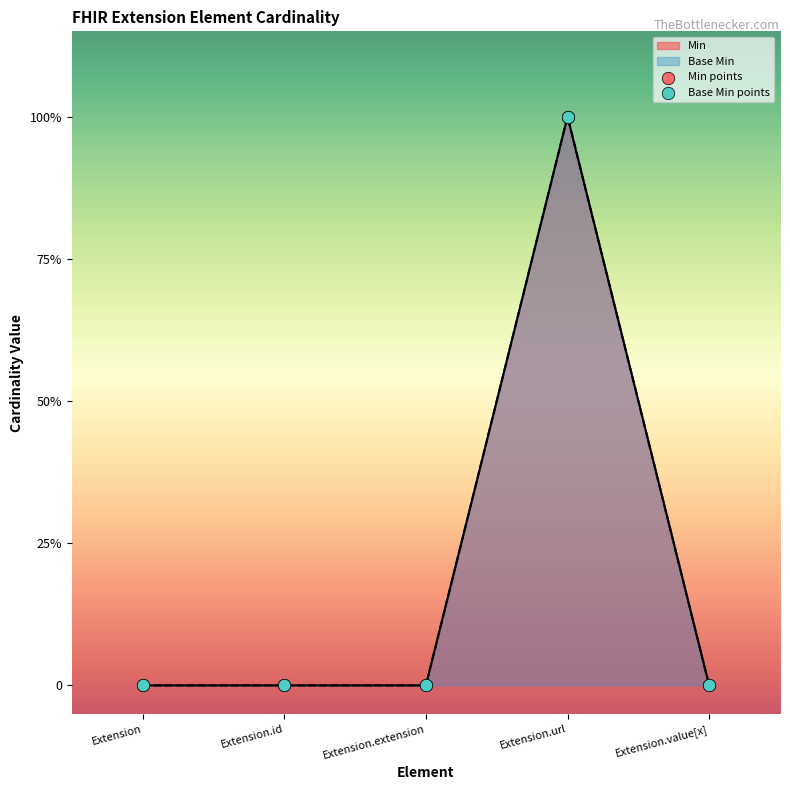

Which series has the widest spread of Y values?

Min points